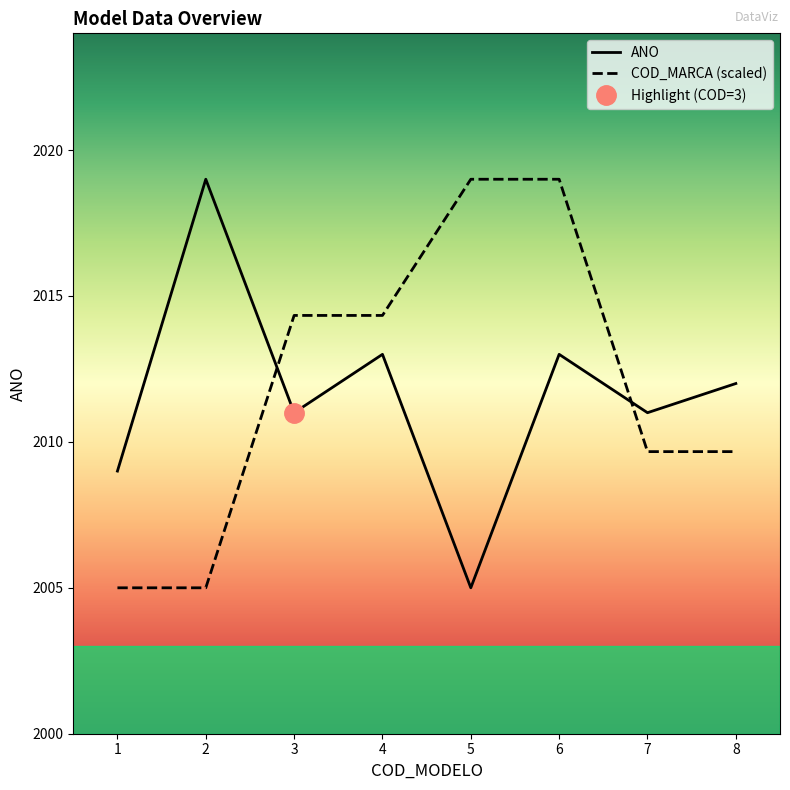

Reading left to right, transcribe all the data shown in this chart.

ANO: 1=2009.0	2=2019.0	3=2011.0	4=2013.0	5=2005.0	6=2013.0	7=2011.0	8=2012.0
COD_MARCA: 1=2005.0	2=2005.0	3=2014.3	4=2014.3	5=2019.0	6=2019.0	7=2009.7	8=2009.7